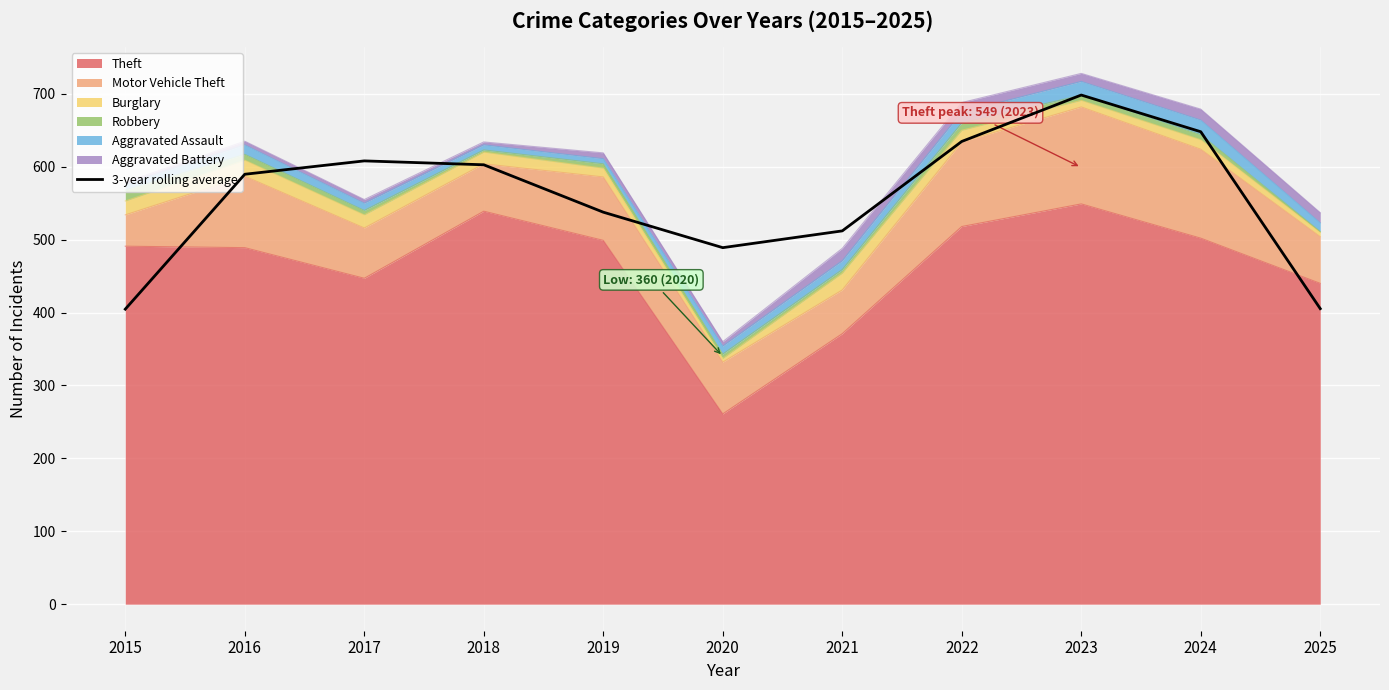

List the labels in order of value, smallest first.

2015, 2025, 2020, 2021, 2019, 2016, 2018, 2017, 2022, 2024, 2023